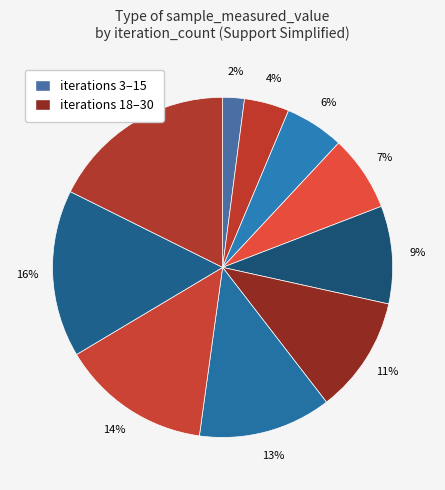

To the nearest percent, what is the average slice percentage?

10%